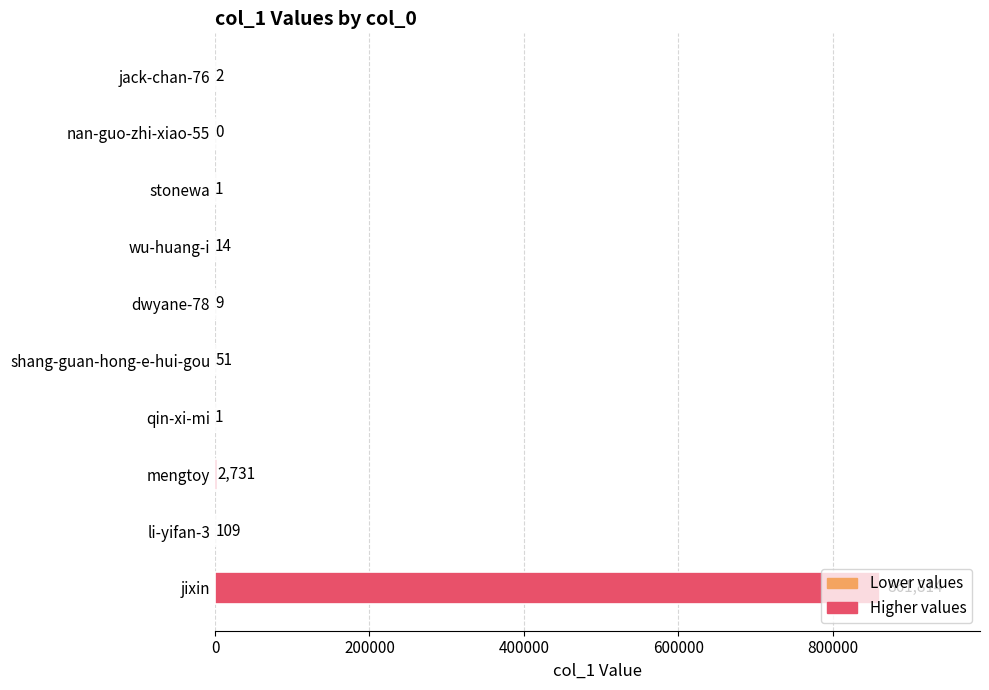

Is it true that the value at jixin is 1446958?

False